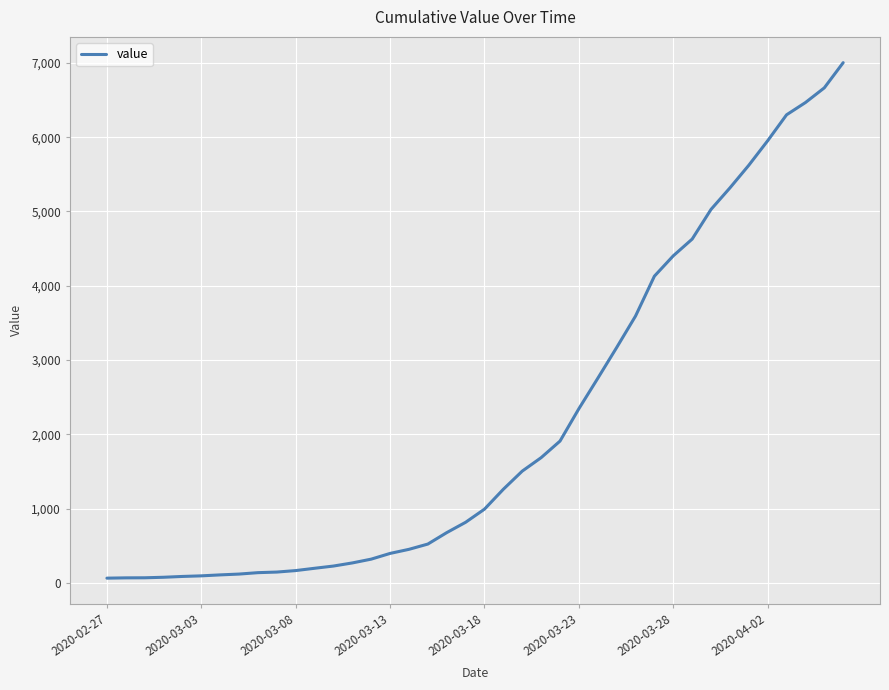

What is the difference between the maximum and minimum values?

6939